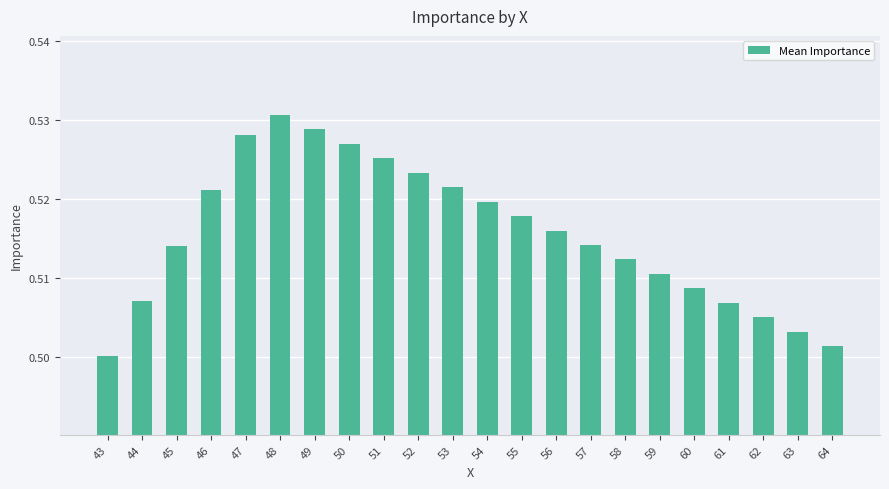

Which has a higher value, 53 or 58?

53